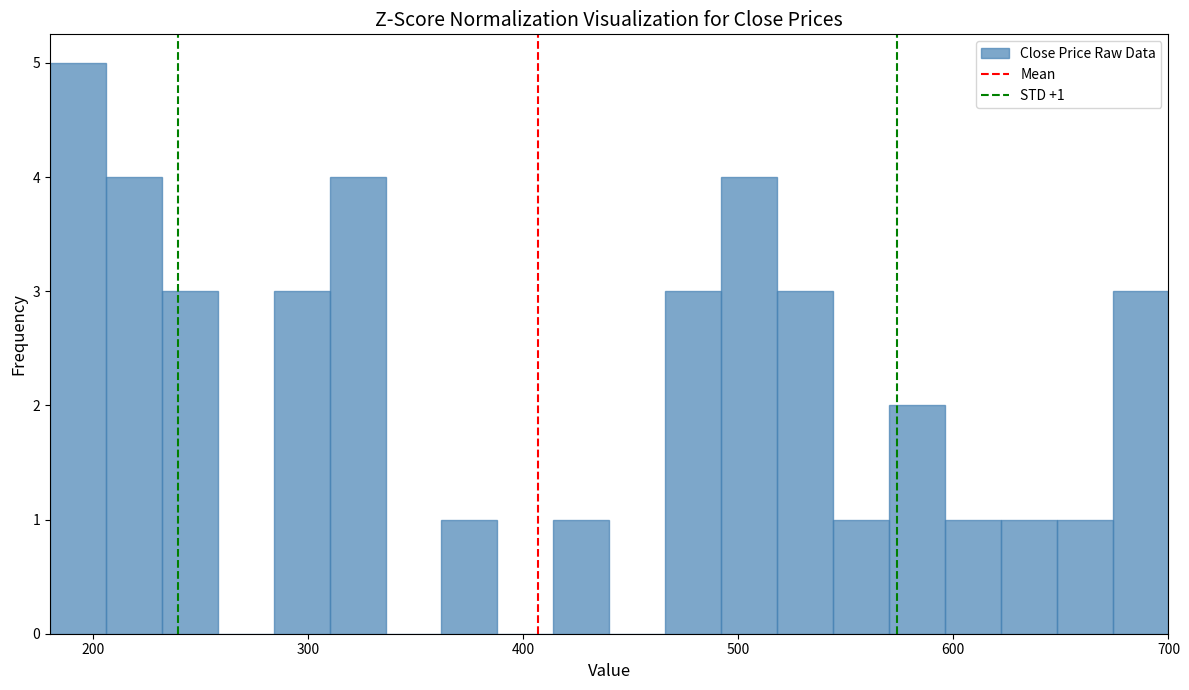

Around what value on the x-axis is the tallest bar? Give the approximate position of its centre, as read against the axis.

190